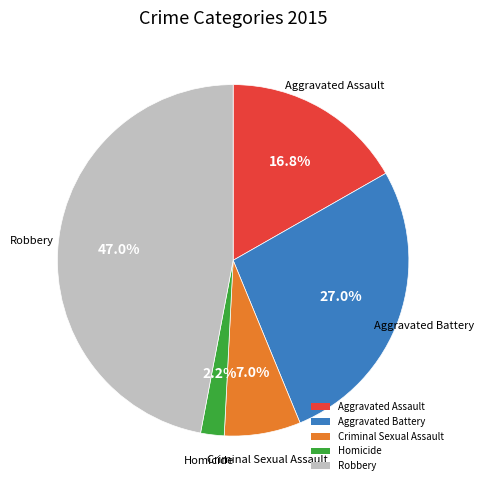

Is there a majority slice in this chart?

No